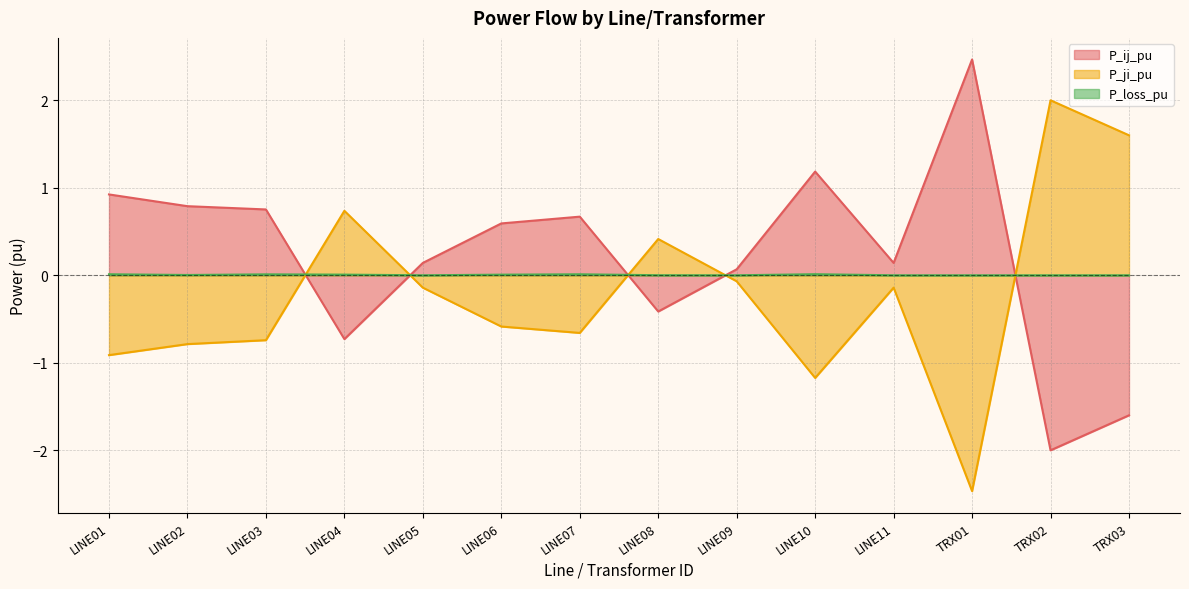

Where do P_ji_pu and P_loss_pu first cross each other?

LINE03 and LINE04